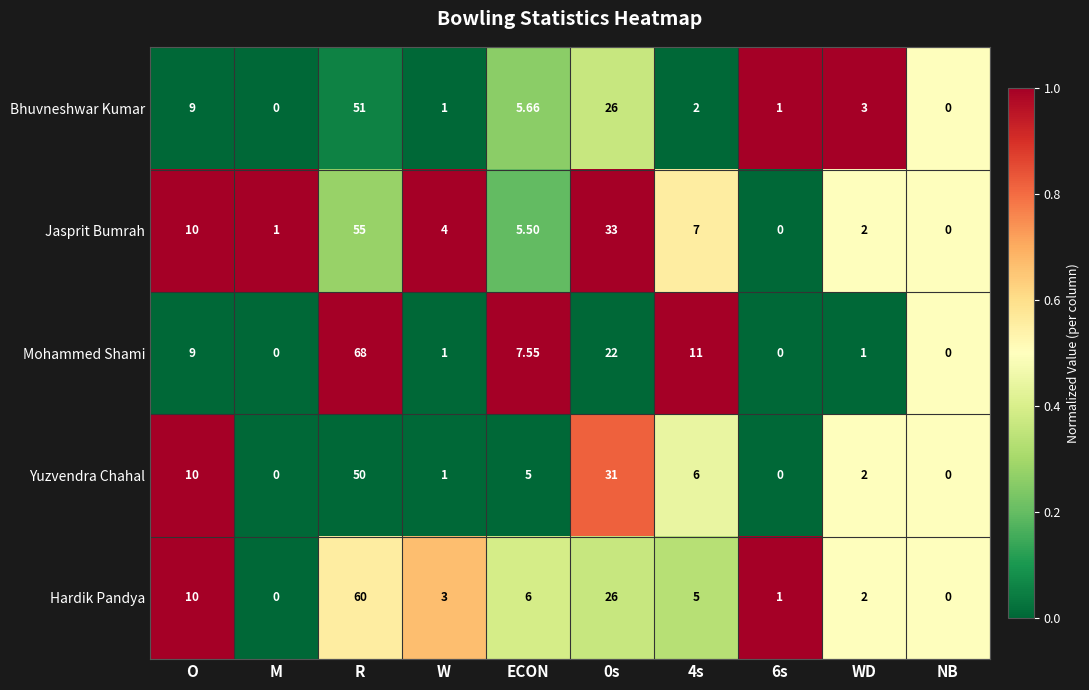

At 4s, list the series in order from largest to smallest.

Mohammed Shami, Jasprit Bumrah, Yuzvendra Chahal, Hardik Pandya, Bhuvneshwar Kumar